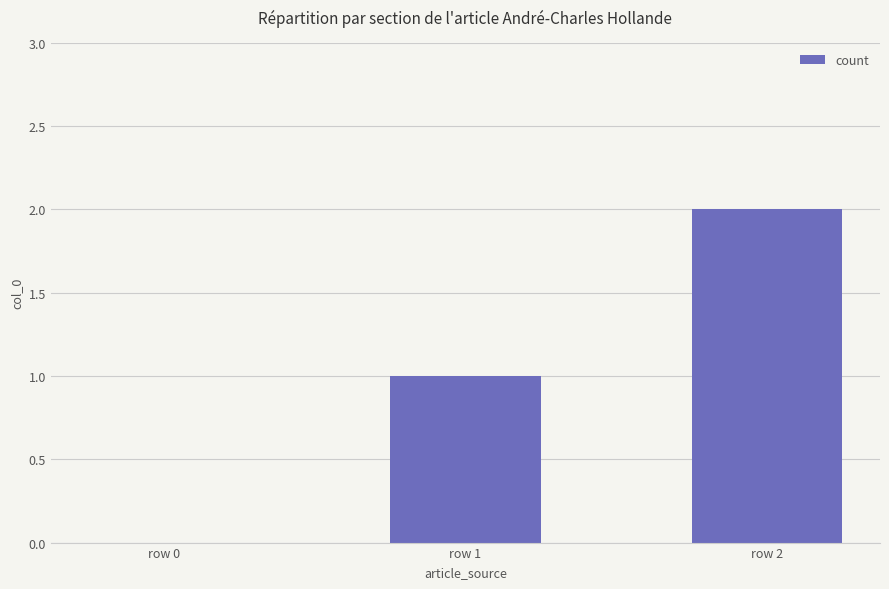

Are the bars grouped side by side (vs. stacked)?

No